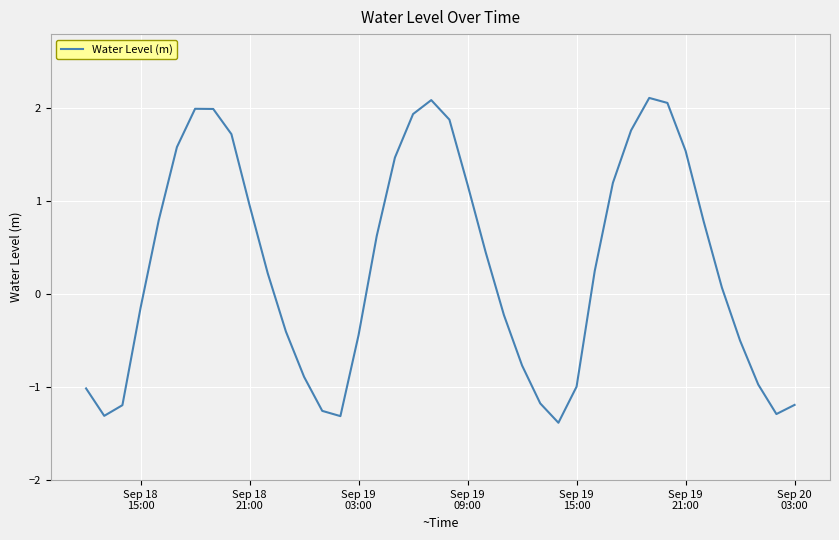

What is the maximum value shown in the chart?

2.1